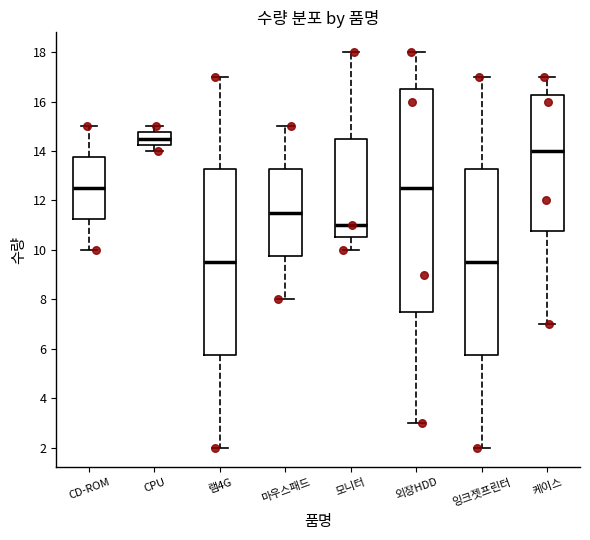

Reading left to right, read every box against the y-axis: the position of its median line, the range the box covers, and the ends of its whiskers. The values are not printed on the chart, so give them approximately, as read against the axis.

CD-ROM: median 12.6, box 11.2 to 13.8, whiskers 10.0 to 15.0
CPU: median 14.6, box 14.2 to 14.8, whiskers 14.0 to 15.0
램4G: median 9.6, box 5.8 to 13.2, whiskers 2.0 to 17.0
마우스패드: median 11.6, box 9.8 to 13.2, whiskers 8.0 to 15.0
모니터: median 11.0, box 10.6 to 14.6, whiskers 10.0 to 18.0
외장HDD: median 12.6, box 7.6 to 16.6, whiskers 3.0 to 18.0
잉크젯프린터: median 9.6, box 5.8 to 13.2, whiskers 2.0 to 17.0
케이스: median 14.0, box 10.8 to 16.2, whiskers 7.0 to 17.0